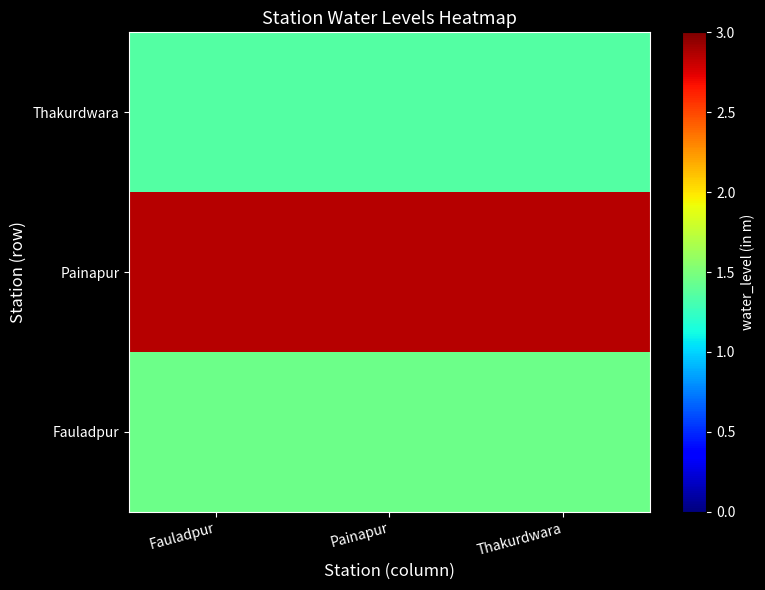

What is the total value across all series at Painapur?

5.7